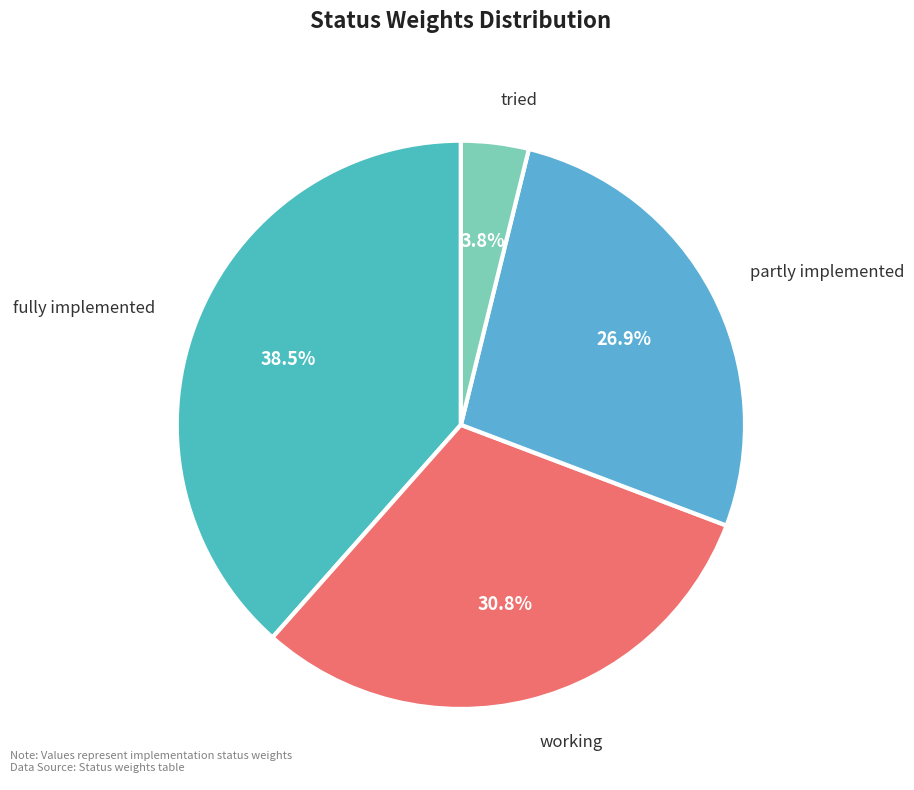

To the nearest percent, what portion does working represent?

31%